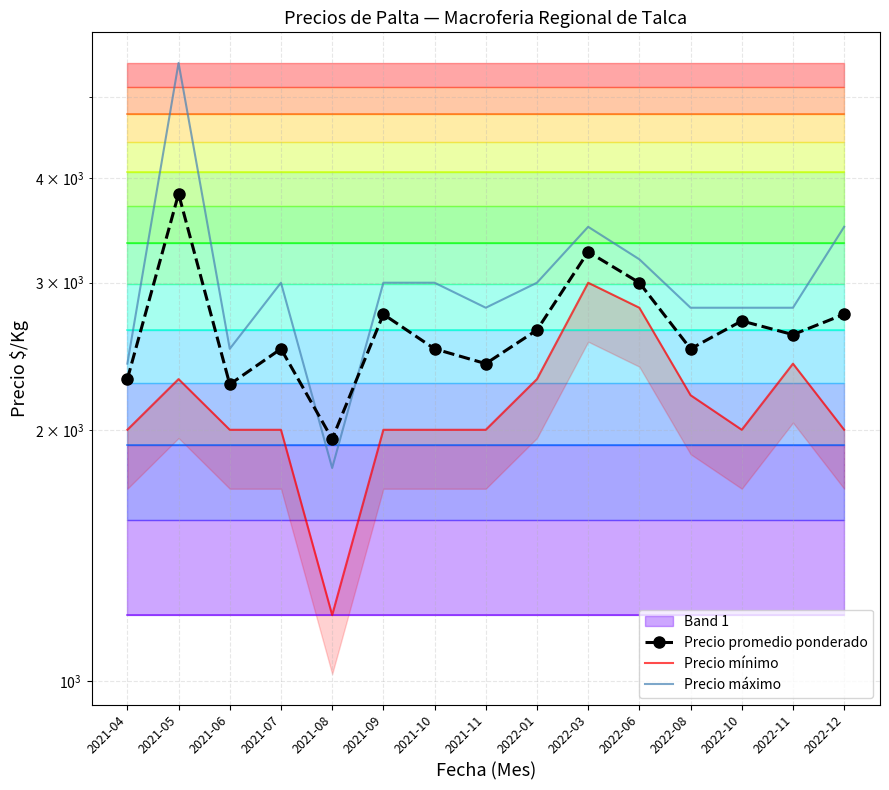

How many categories are shown in the chart?

15